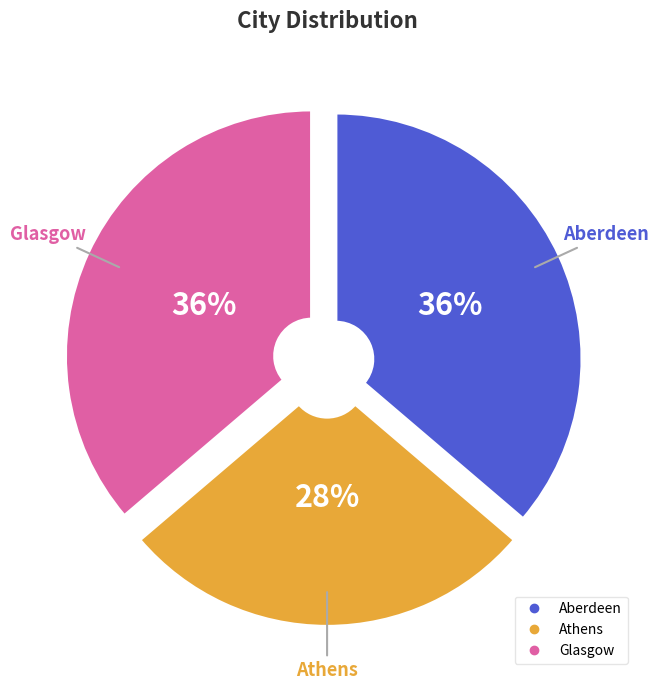

What is the smallest slice in the pie chart?

Athens